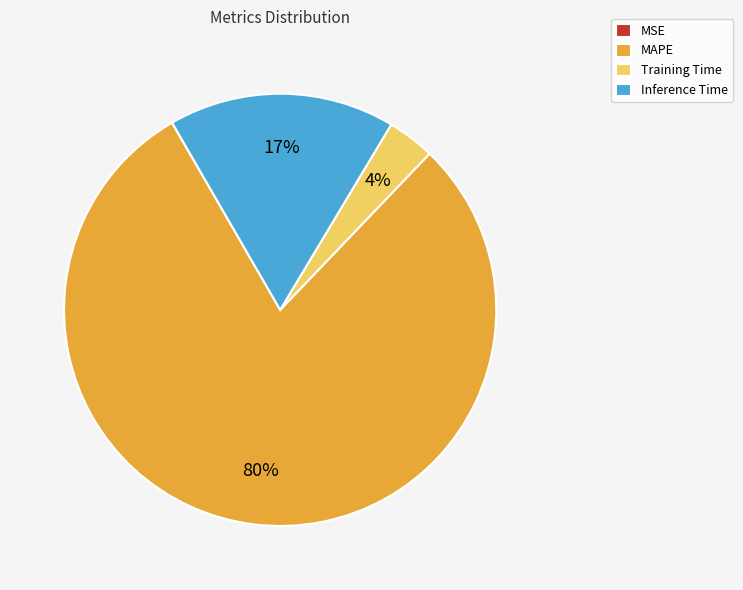

To the nearest percent, what is the average slice percentage?

25%